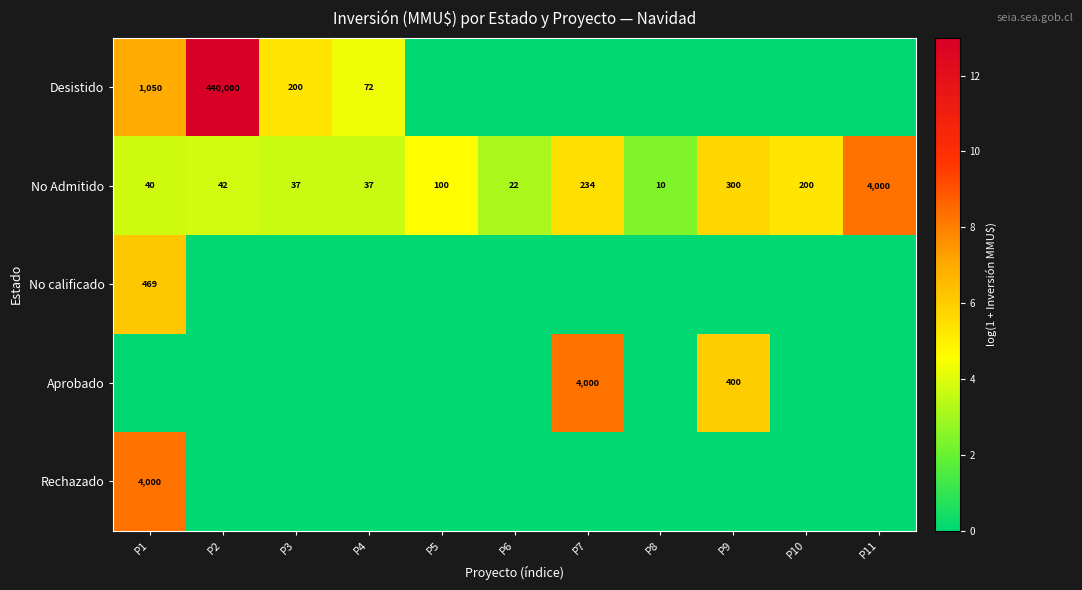

What is the minimum value for No Admitido?

10